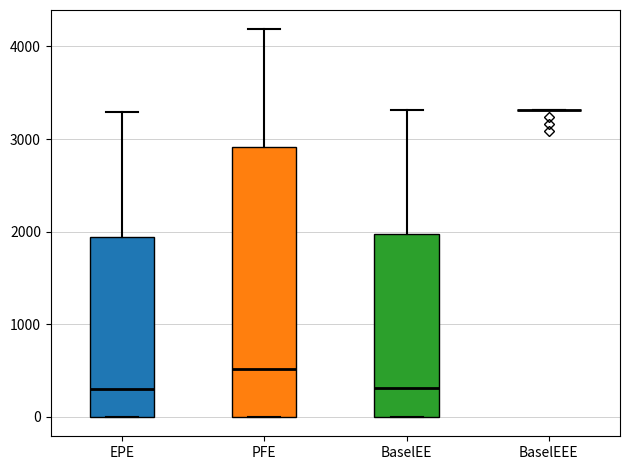

Reading left to right, transcribe this box plot: for each box, give where its median line is, the range the box spans, and where its two whiskers end, as read against the y-axis. The values are not printed on the chart, so give them approximately, as read against the axis.

EPE: median 300, box 0 to 1900, whiskers 0 to 3300
PFE: median 500, box 0 to 2900, whiskers 0 to 4200
BaselEE: median 300, box 0 to 2000, whiskers 0 to 3300
BaselEEE: box collapsed to a line at 3300, whiskers 3300 to 3300